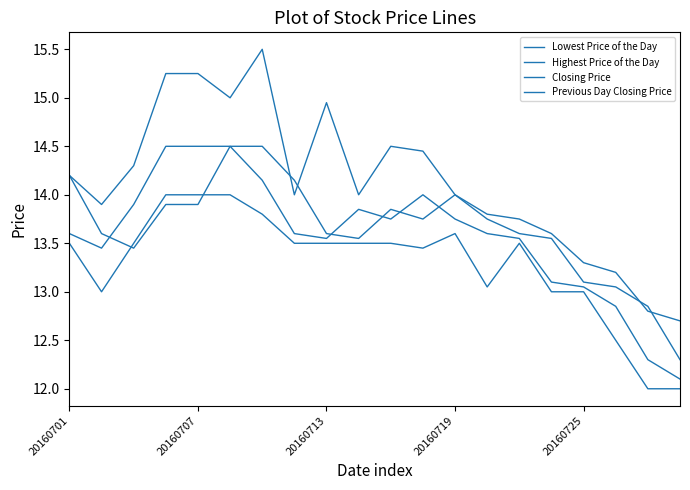

Reading left to right, what are all the values shown in this chart?

Lowest Price of the Day: 13.5	13.0	13.5	14.0	14.0	14.0	13.8	13.5	13.5	13.5	13.5	13.4	13.6	13.1	13.5	13.0	13.0	12.5	12.0	12.0
Highest Price of the Day: 14.2	13.9	14.3	15.2	15.2	15.0	15.5	14.0	14.9	14.0	14.5	14.4	14.0	13.8	13.8	13.6	13.3	13.2	12.8	12.7
Closing Price: 13.6	13.4	13.9	14.5	14.5	14.5	14.2	13.6	13.6	13.8	13.8	14.0	13.8	13.6	13.6	13.1	13.1	12.8	12.3	12.1
Previous Day Closing Price: 14.2	13.6	13.4	13.9	13.9	14.5	14.5	14.2	13.6	13.6	13.8	13.8	14.0	13.8	13.6	13.6	13.1	13.1	12.8	12.3